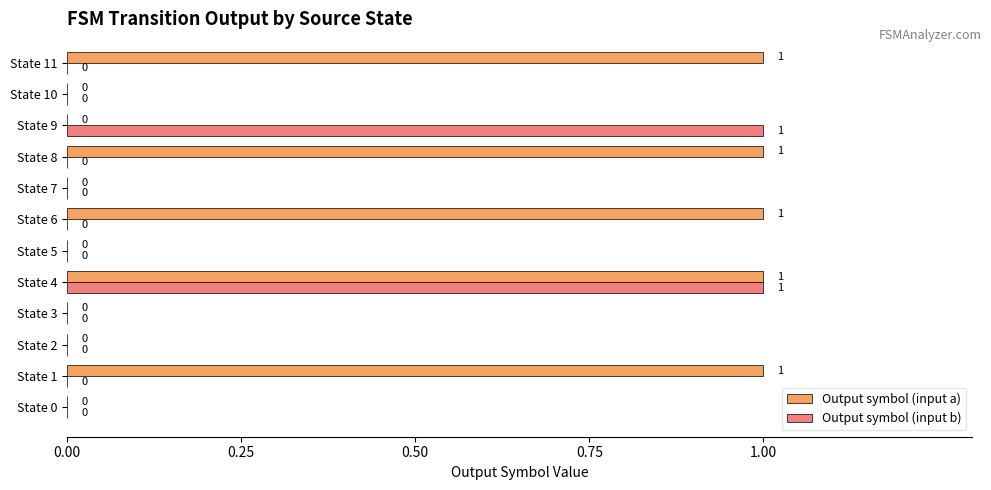

Is it true that Output symbol (input b) equals 0 at State 6?

True